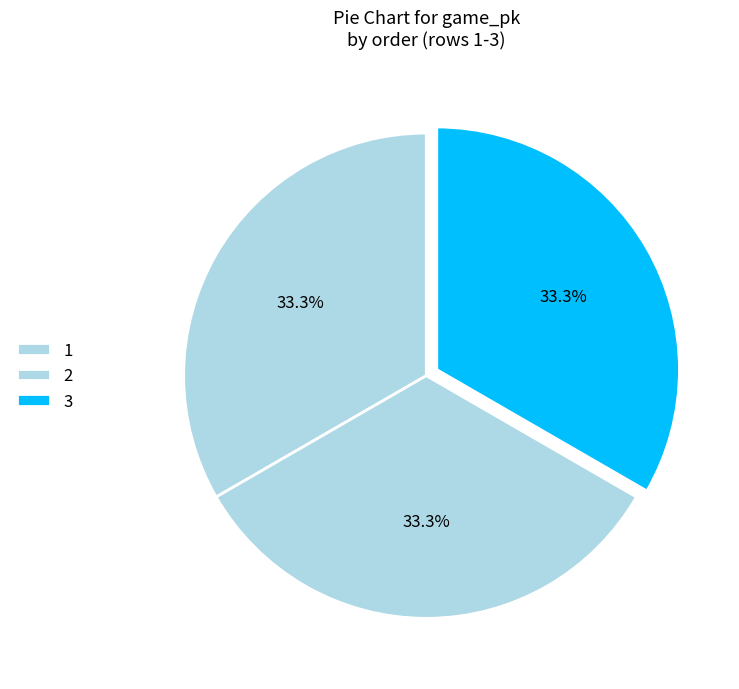

What is the total percentage of 2 and 3?

66.7%